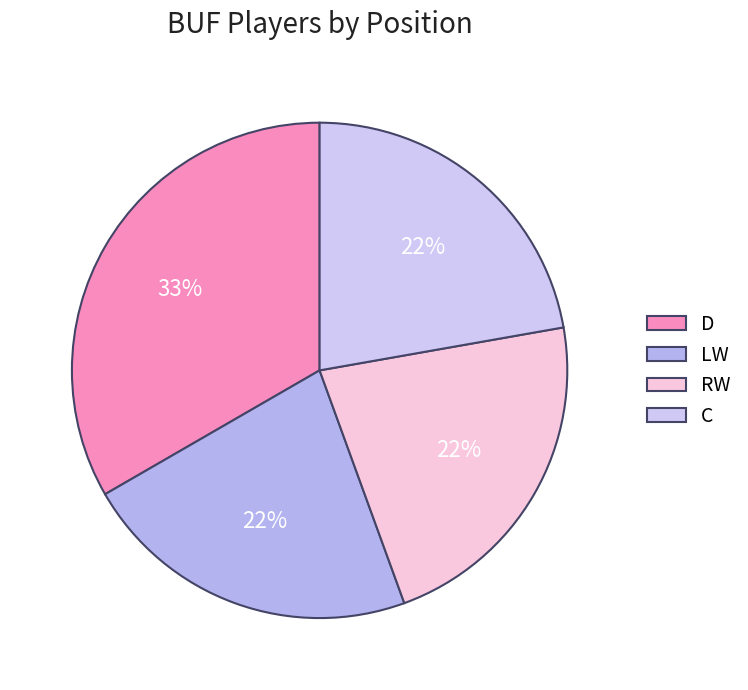

Is C the majority of the pie?

No